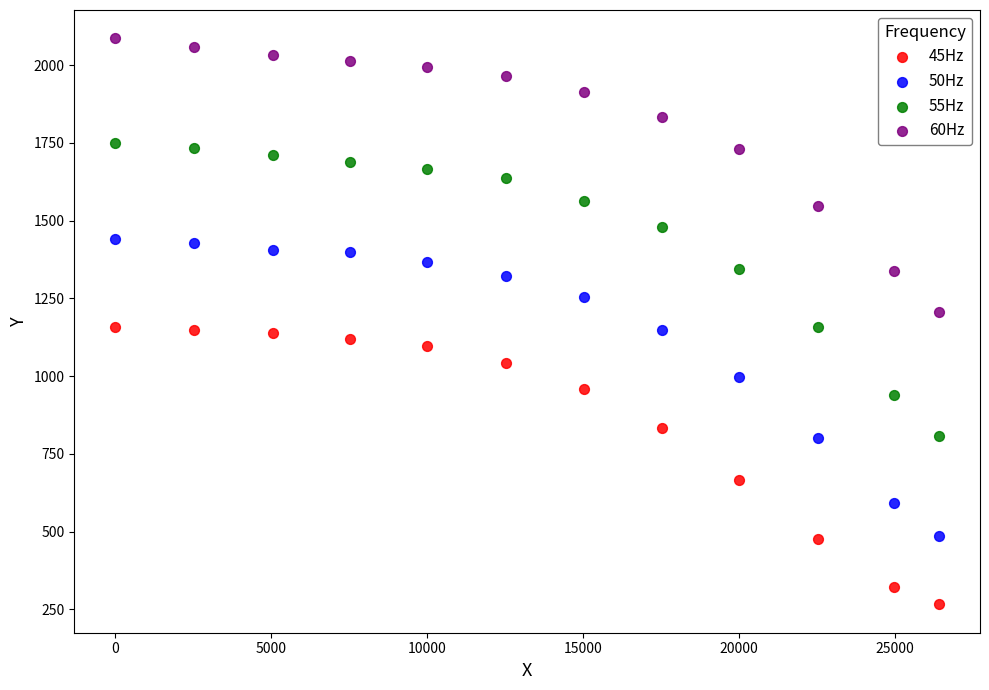

Across all data points, what is the range of Y values (max minus min)?

1820.0